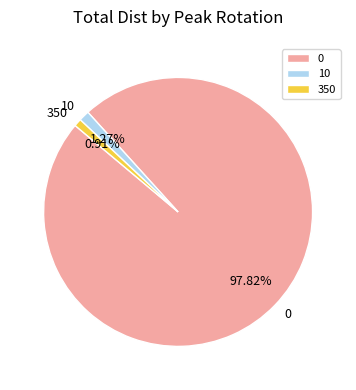

To the nearest percent, what is the combined percentage of 10 and 0?

99%